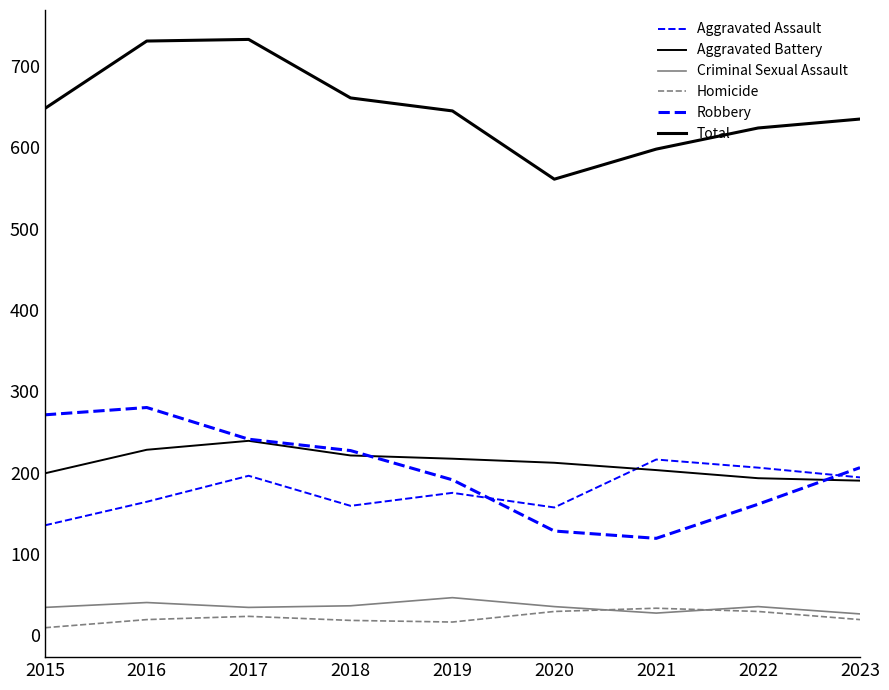

Which series changed the most between 2017 and 2018?

Total